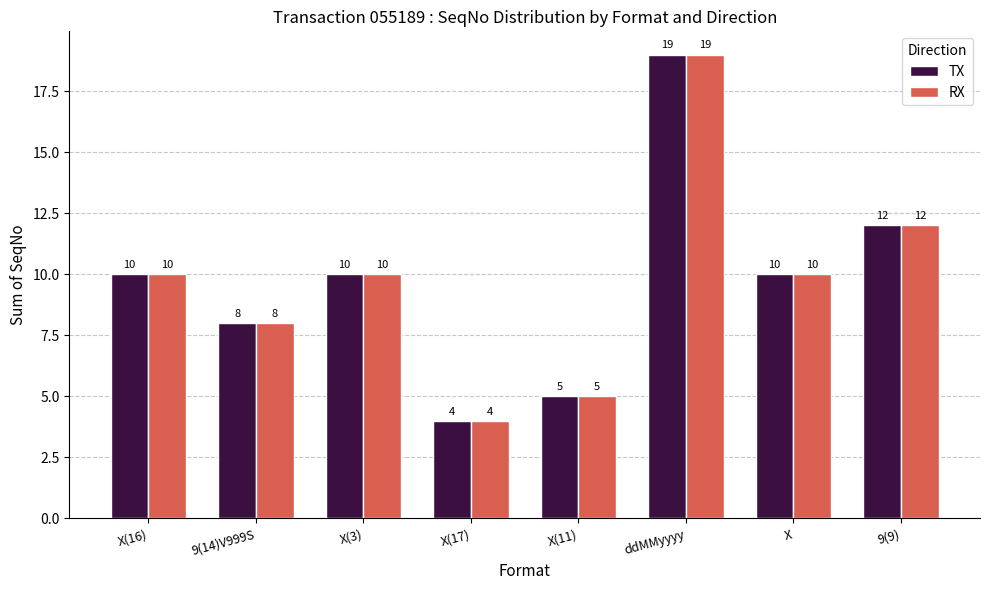

Reading left to right, what are all the values shown in this chart?

TX: X(16)=10	9(14)V999S=8	X(3)=10	X(17)=4	X(11)=5	ddMMyyyy=19	X=10	9(9)=12
RX: X(16)=10	9(14)V999S=8	X(3)=10	X(17)=4	X(11)=5	ddMMyyyy=19	X=10	9(9)=12